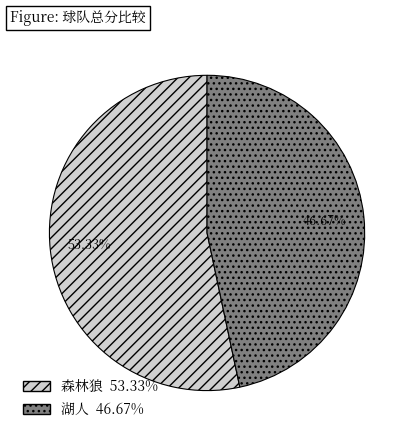

True or false: 森林狼 accounts for 48% of the total.

False